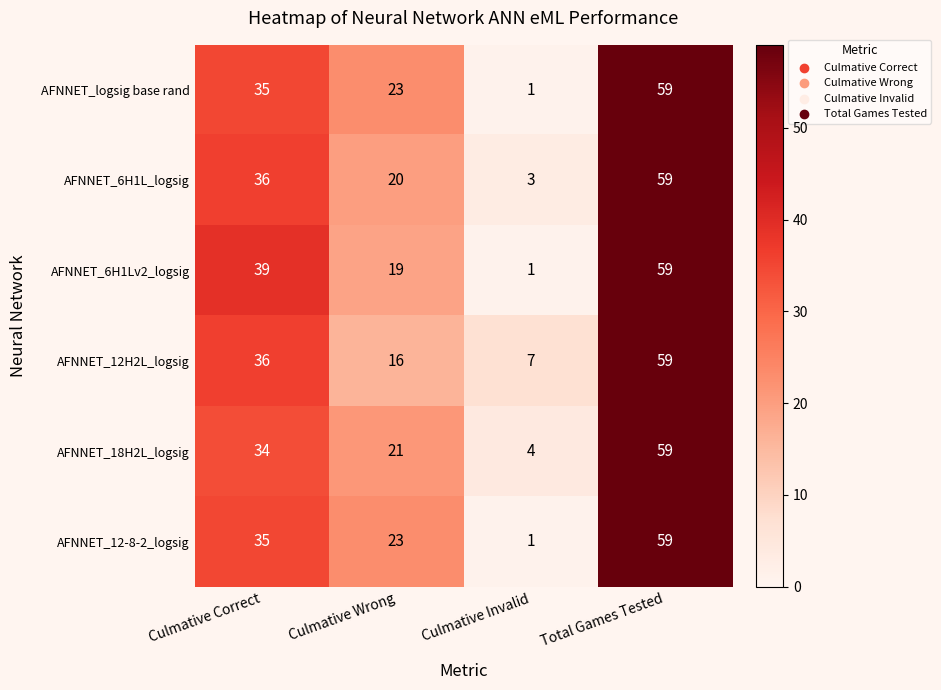

What is the difference between the AFNNET_12-8-2_logsig values at Culmative Correct and Total Games Tested?

24